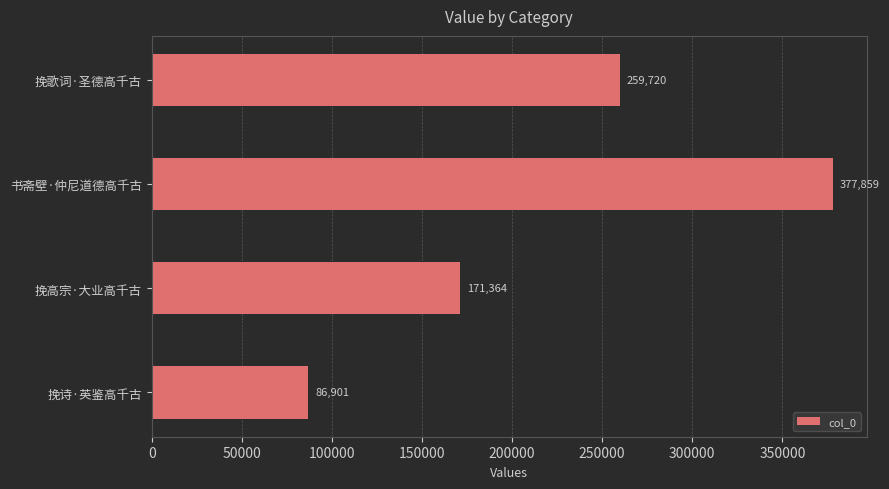

What is the value of the 1st bar from the top?

259720